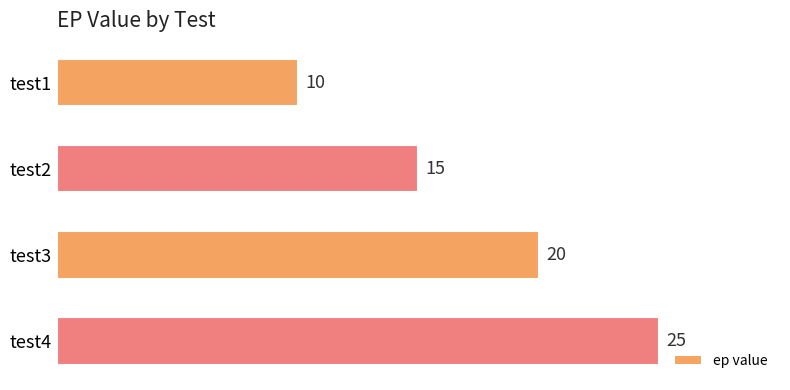

Reading top to bottom, what are all the values shown in this chart?

test1=10	test2=15	test3=20	test4=25